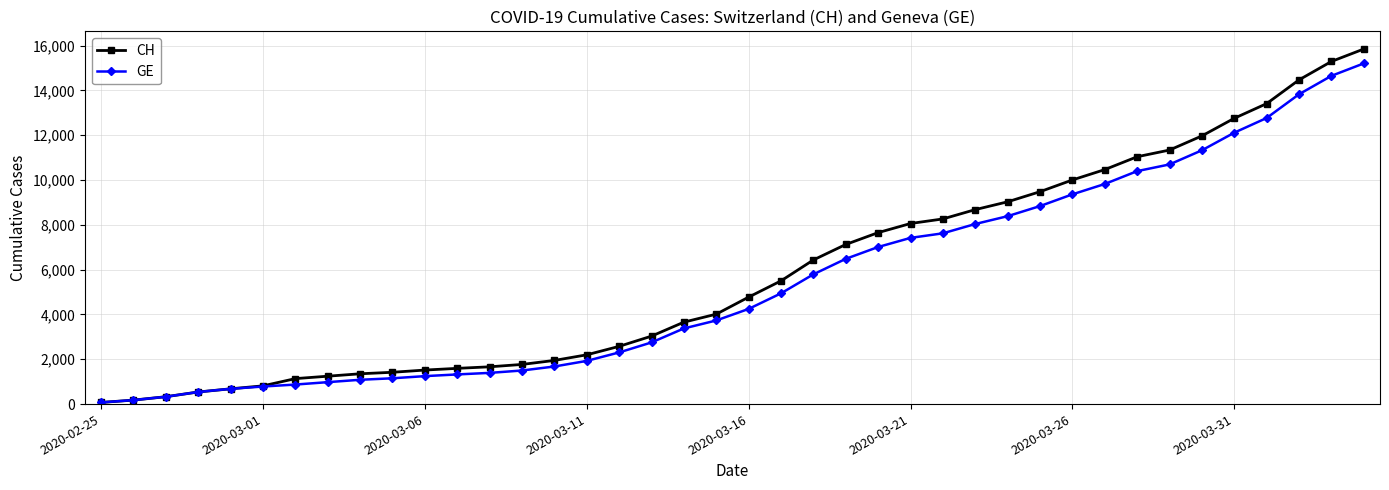

What is the maximum value for CH?

15850